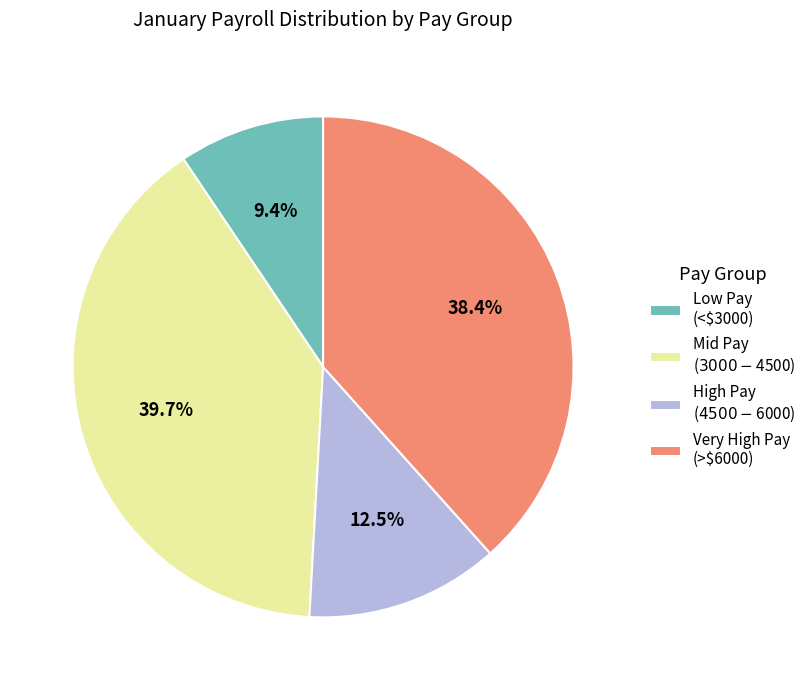

Which category has the smallest portion of the pie?

Low Pay (<$3000)